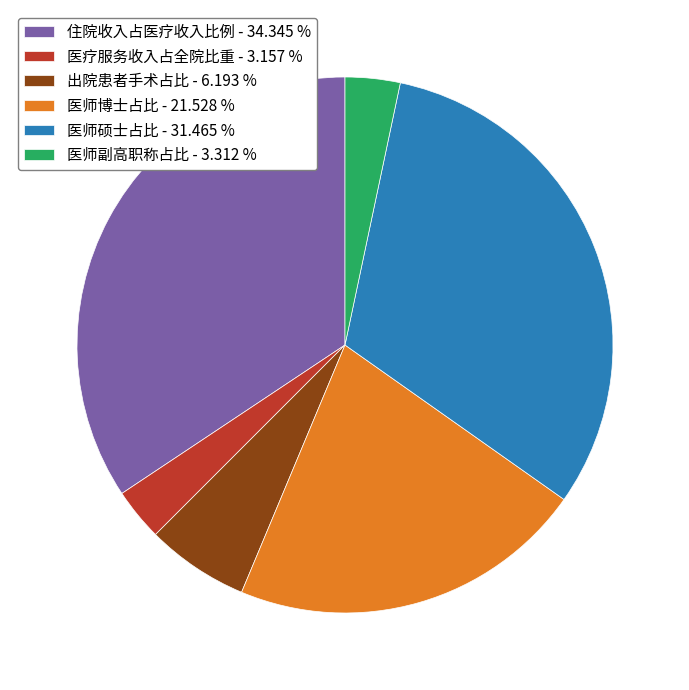

Does 医疗服务收入占全院比重 account for over 50% of the chart?

No